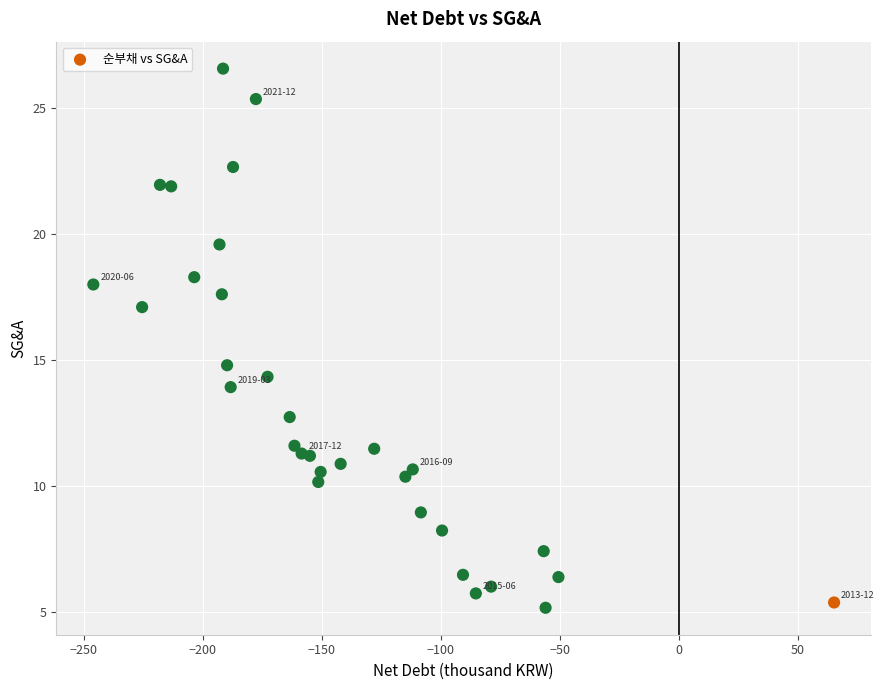

What is the range of X values (max minus min)?

311.2